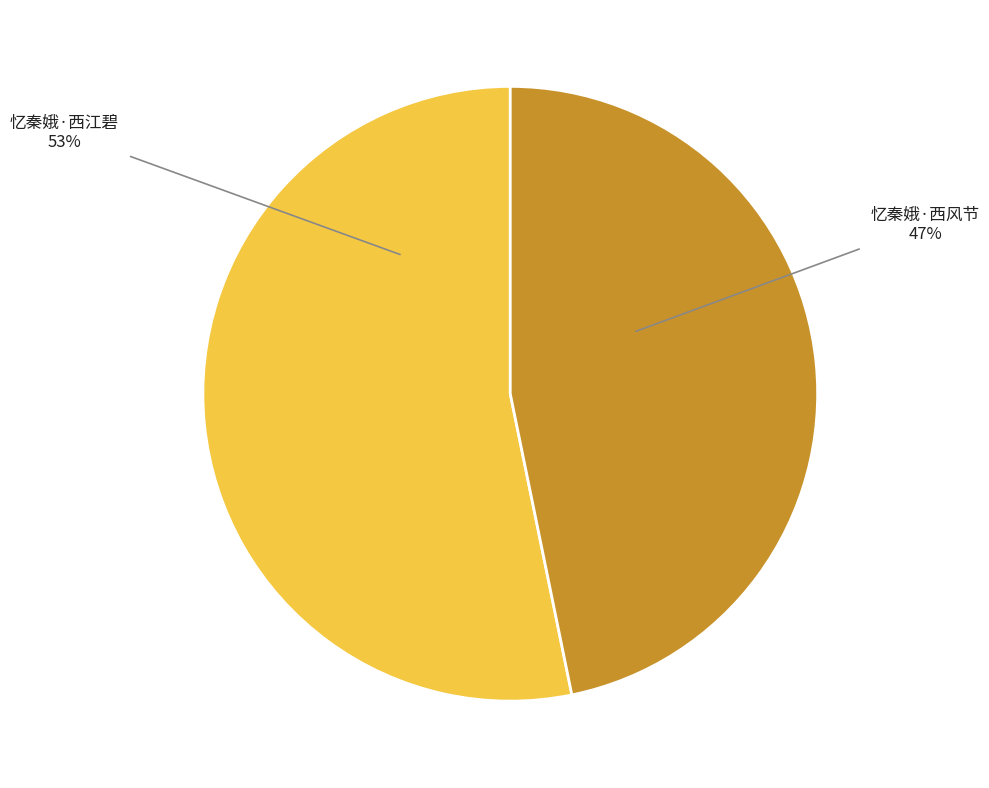

Approximately how many times larger is the value at 忆秦娥·西江碧 compared to 忆秦娥·西风节?

1.1